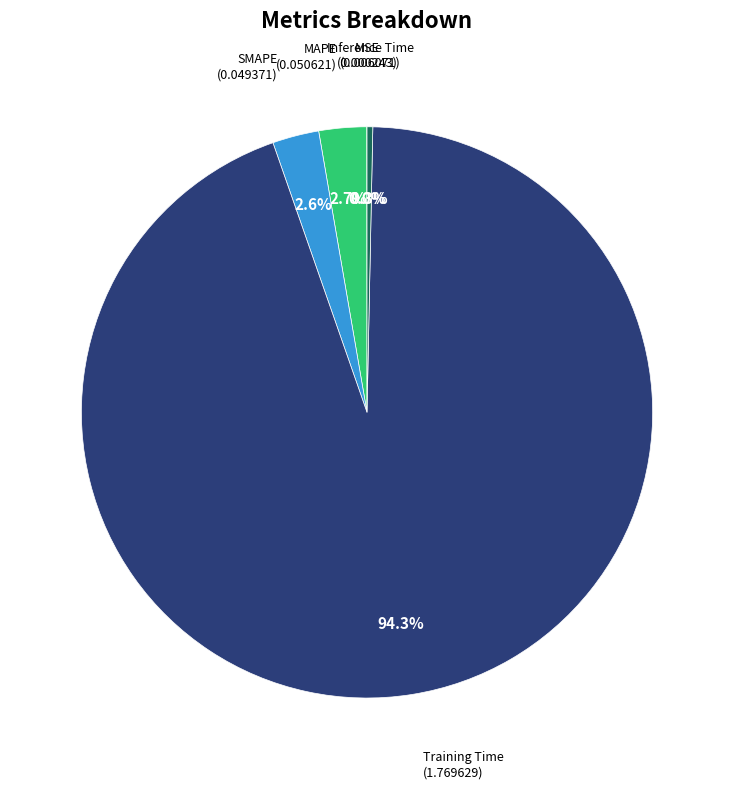

Is there any slice that represents more than half of the pie?

Yes